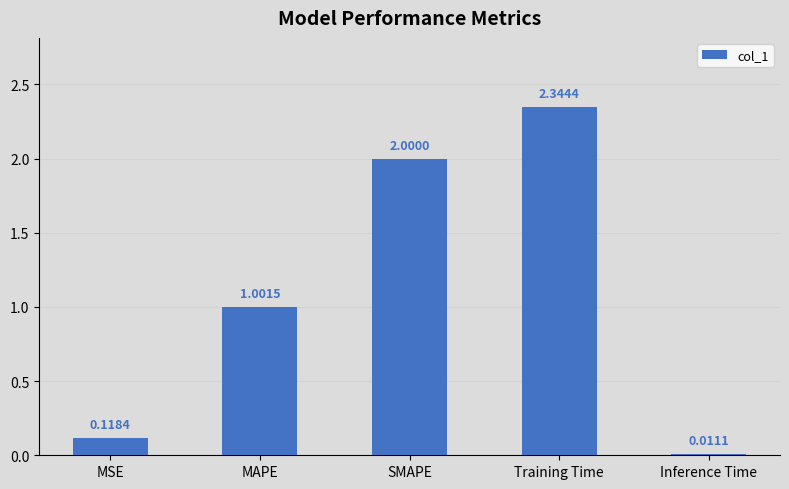

What is the value of the 2nd bar from the left?

1.0